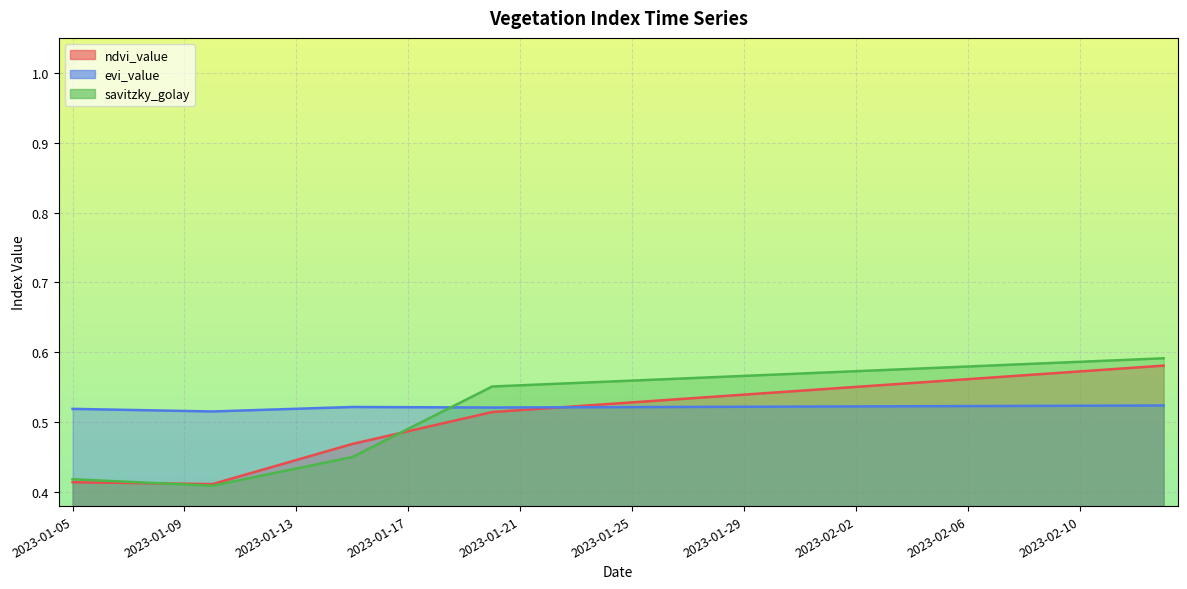

What is the total value across all series at 2023-02-06?

1.7